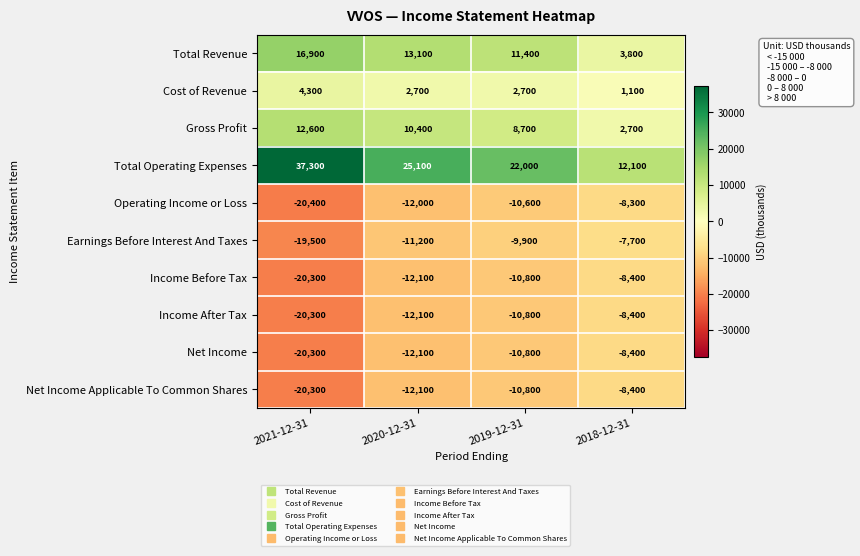

How many Net Income Applicable To Common Shares values are between -12100 and -8400?

3